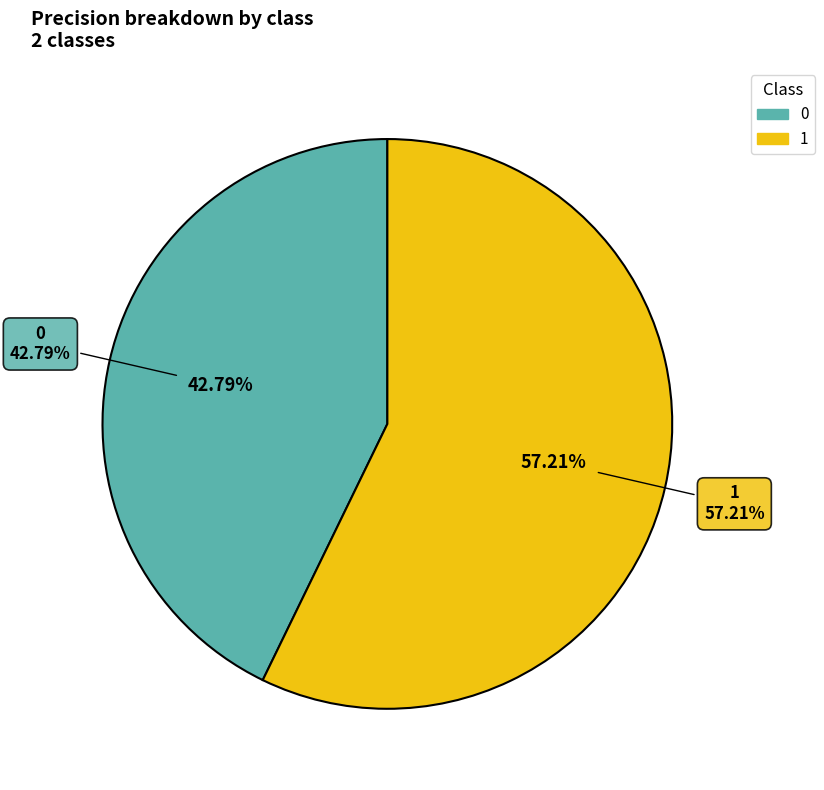

To the nearest percent, what percentage of the pie is 0?

43%